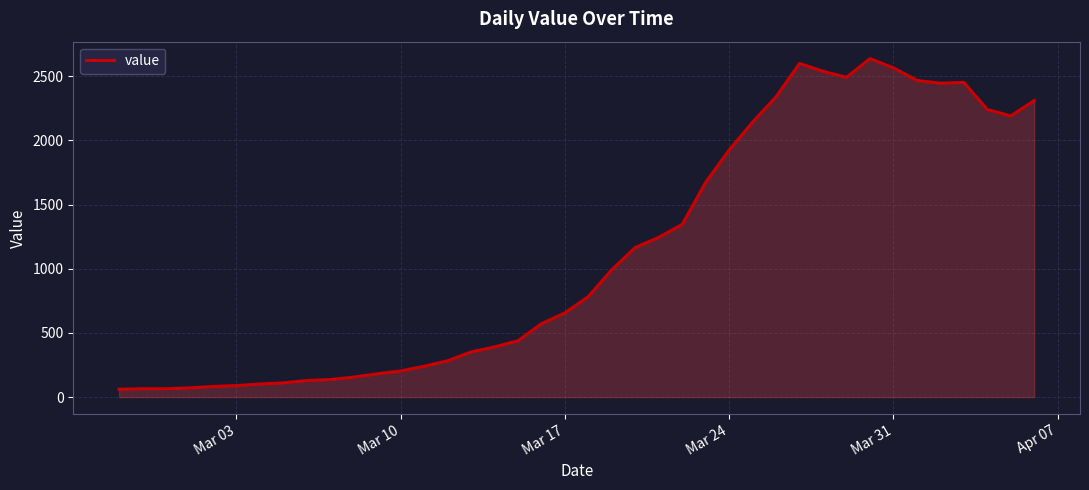

What is the minimum value shown in the chart?

61